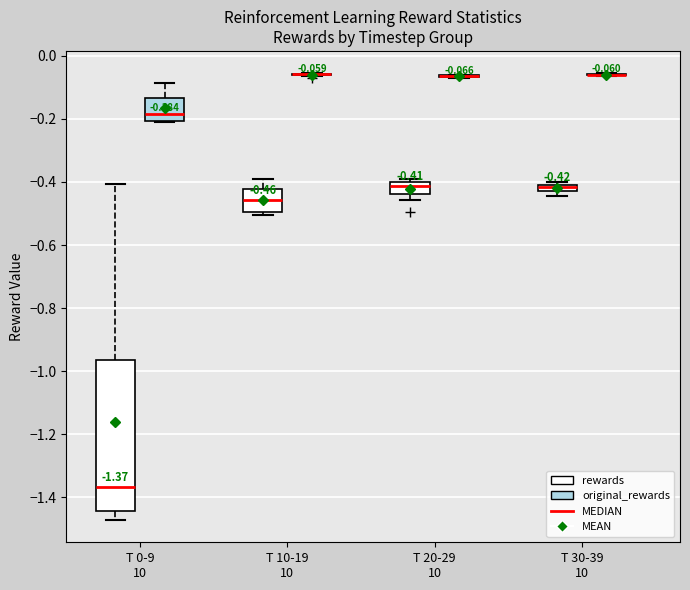

Comparing the boxes themselves (not the whiskers), which one is the tallest?

T 0-9 10 (rewards)